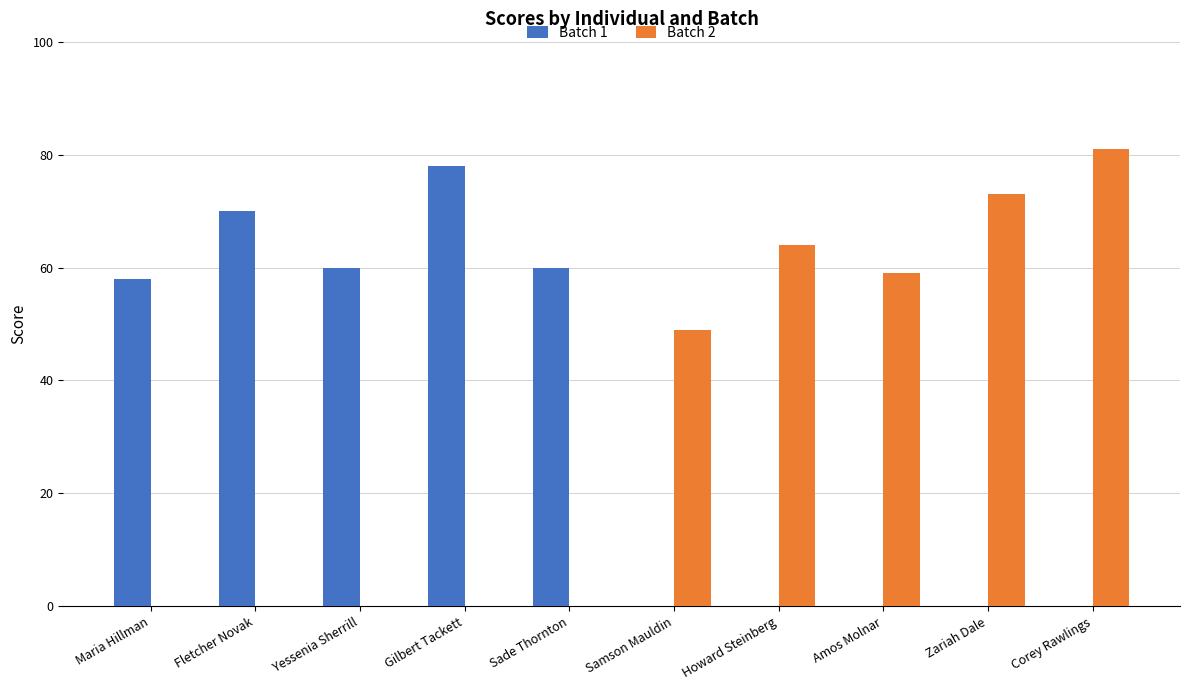

Reading right to left, extract all data points from this chart.

Batch 1: 0	0	0	0	0	60	78	60	70	58
Batch 2: 81	73	59	64	49	0	0	0	0	0